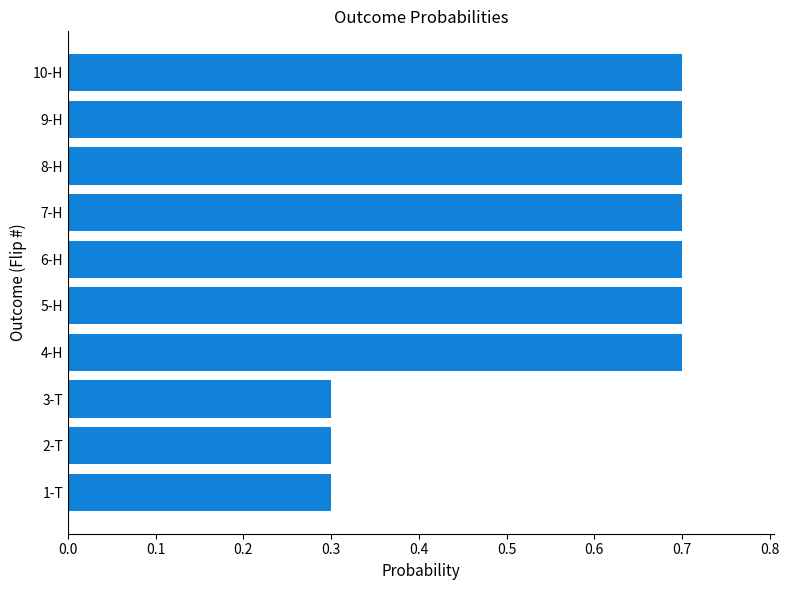

Is it true that the value at 10-H is 1.0?

False